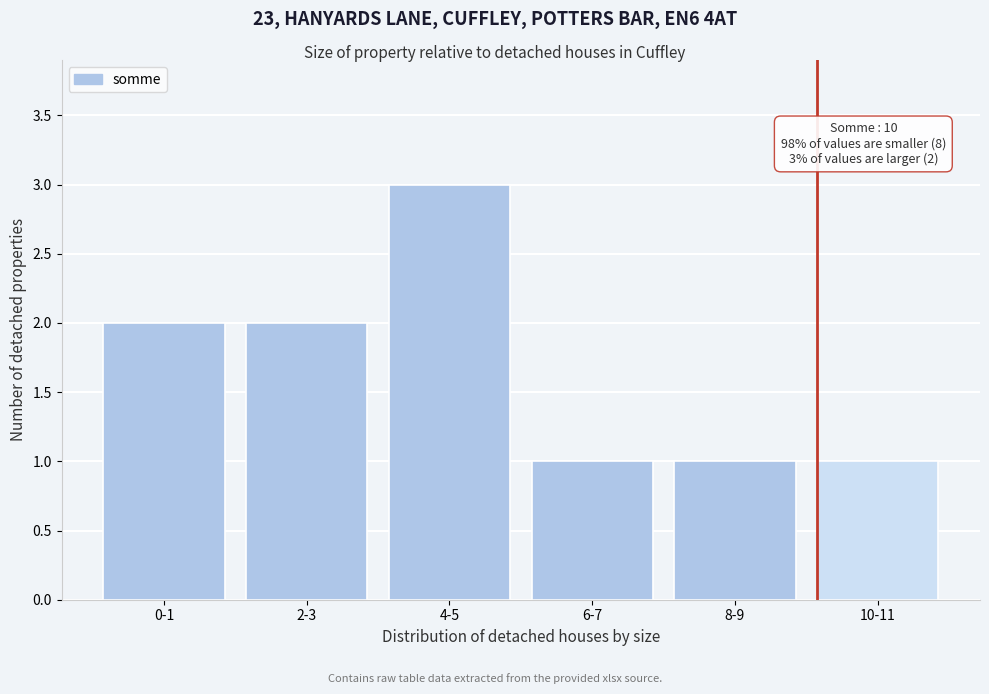

Reading left to right, list all the values displayed in this chart.

2	2	3	1	1	1